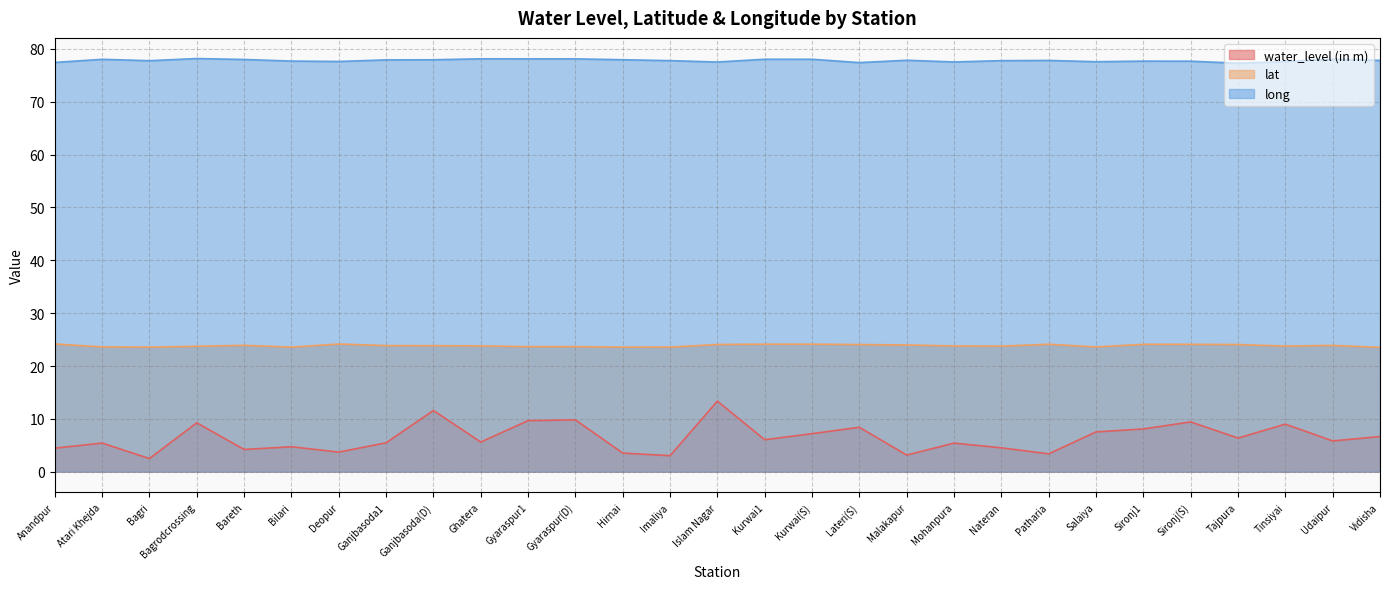

What is the label of the 18th point from the right?

Gyaraspur(D)